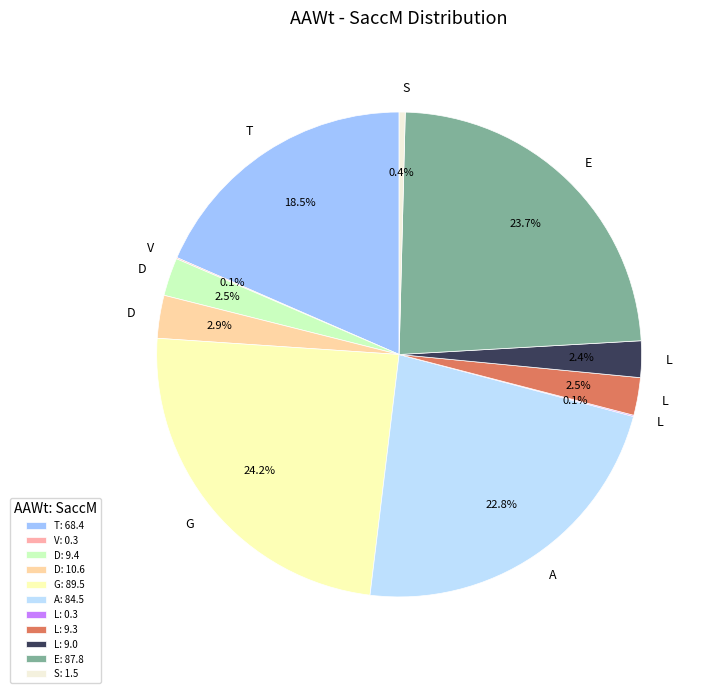

Which has a higher value, L: 9.0 or E: 87.8?

E: 87.8